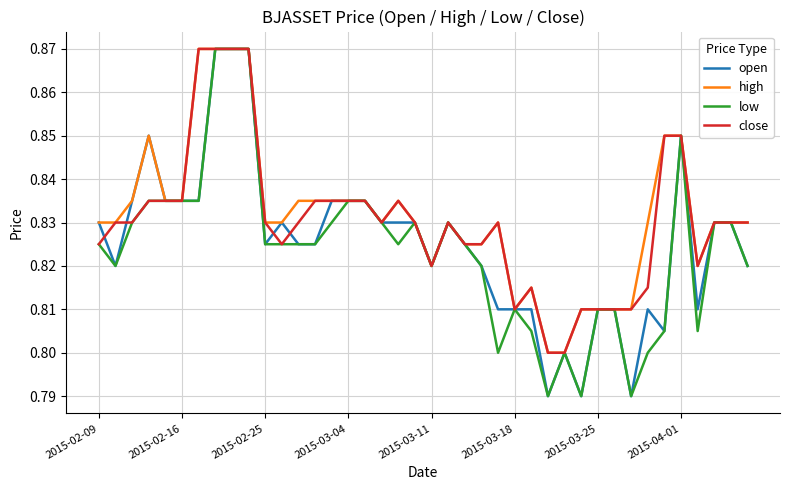

True or false: high and open intersect in this chart.

False